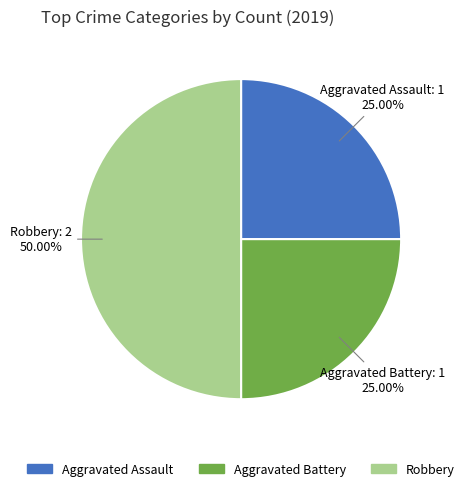

Is Aggravated Assault the majority of the pie?

No